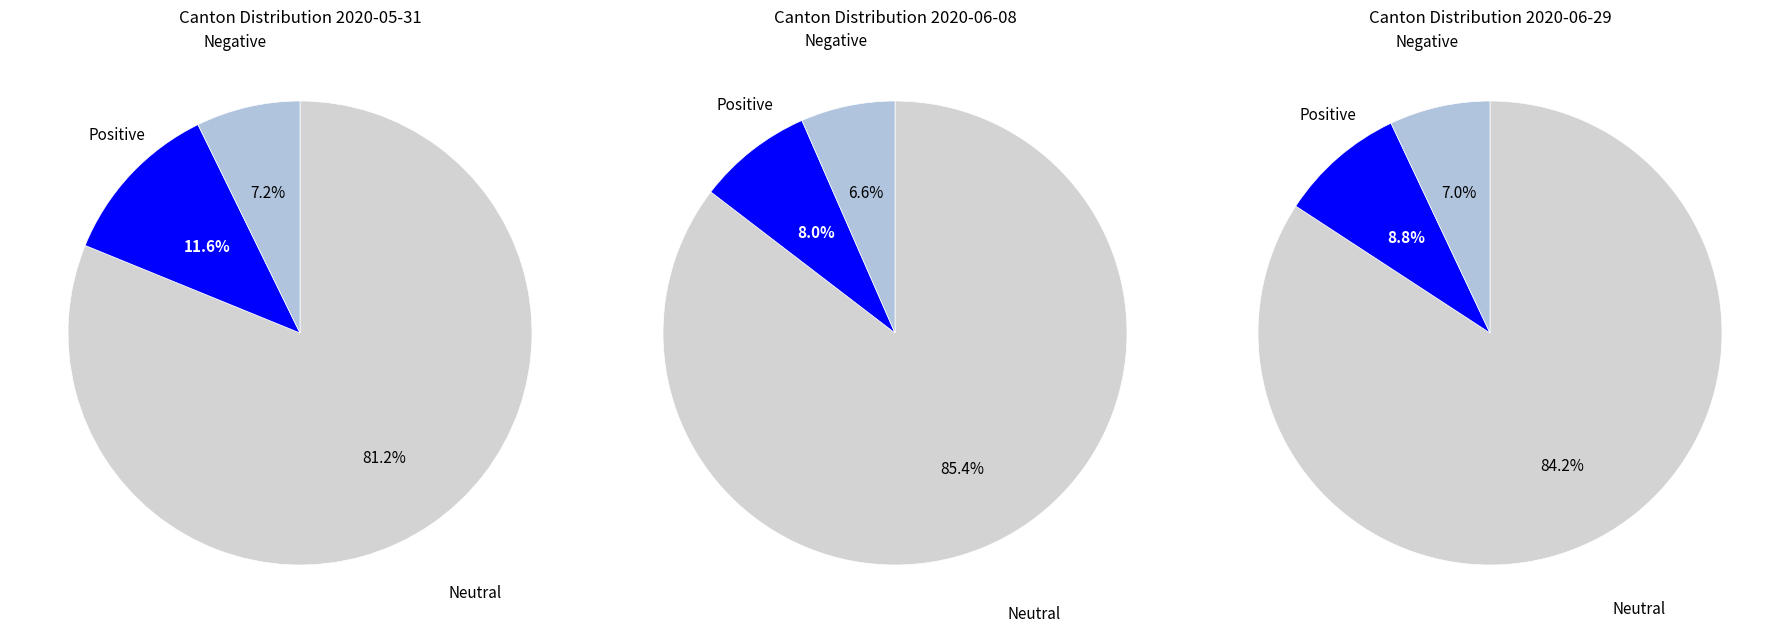

True or false: 12 accounts for 6% of the total.

False